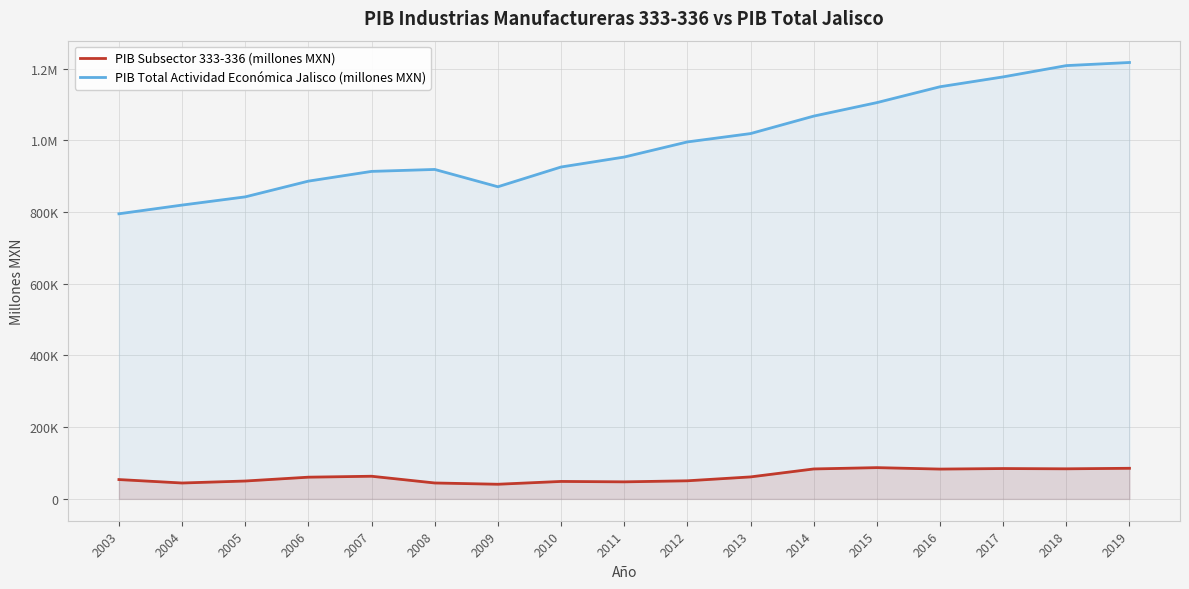

Which series changed the most between 2003 and 2017?

PIB Total Actividad Económica Jalisco (millones MXN)